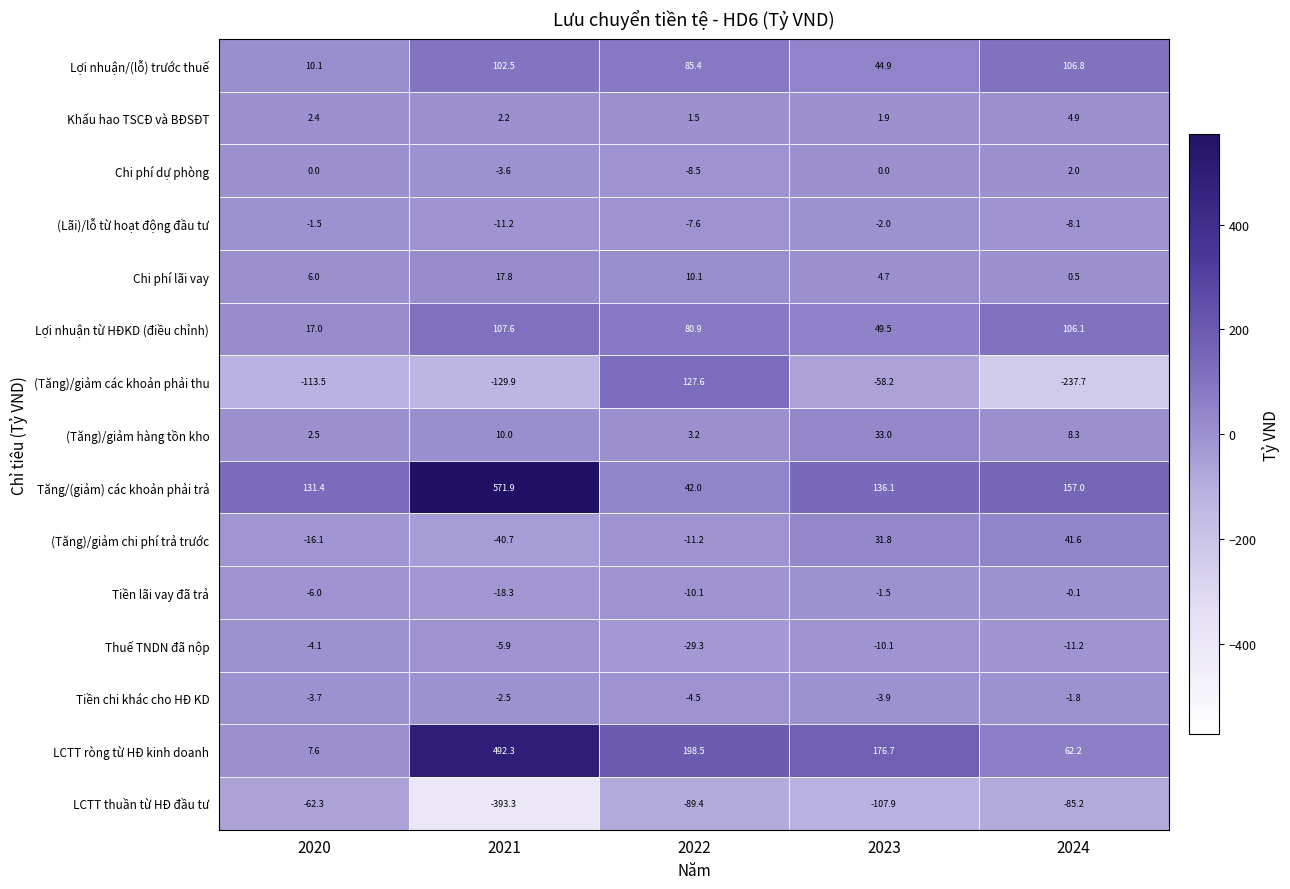

What is the sum of the (Tăng)/giảm các khoản phải thu values at 2021 and 2020?

-243.4